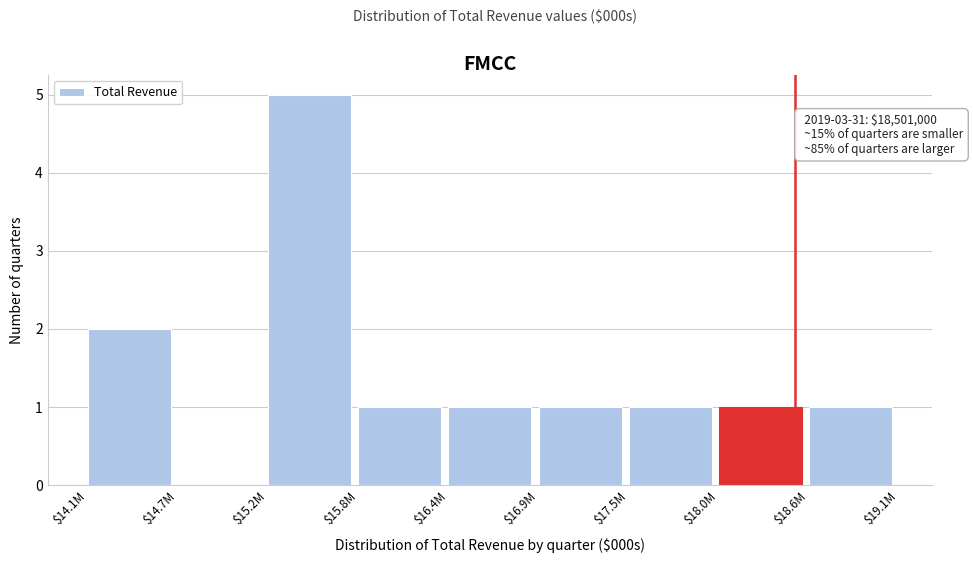

The value at $18.0M is 2. True or false?

False